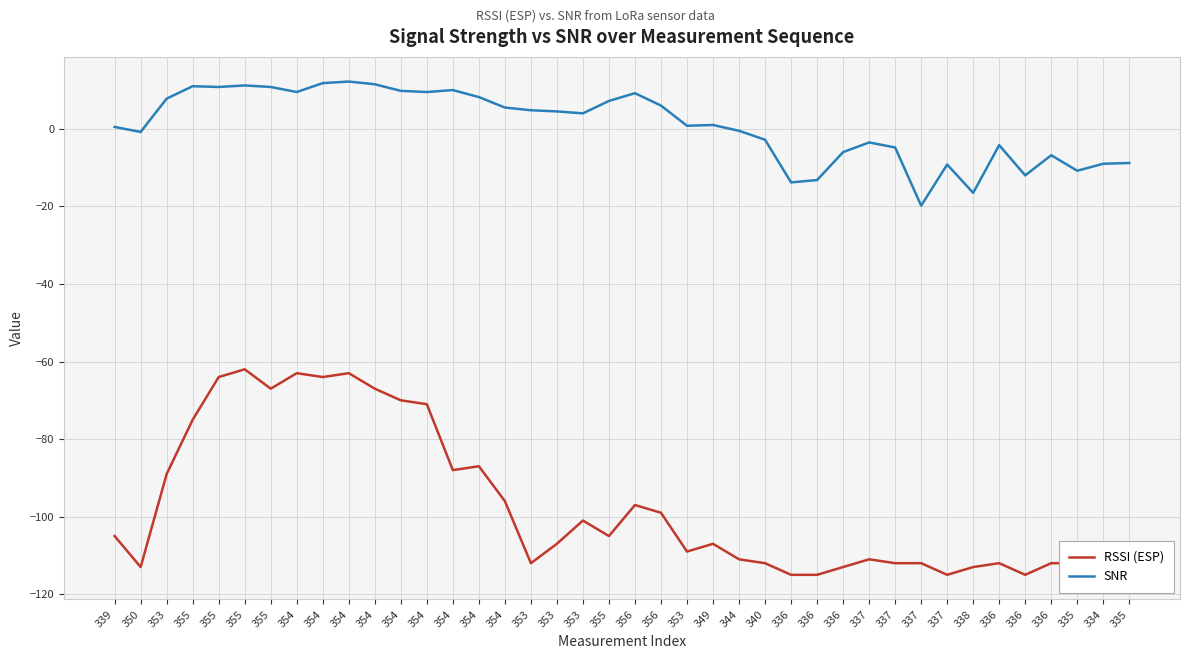

True or false: RSSI (ESP) has a value of -64.0 at 355.

True